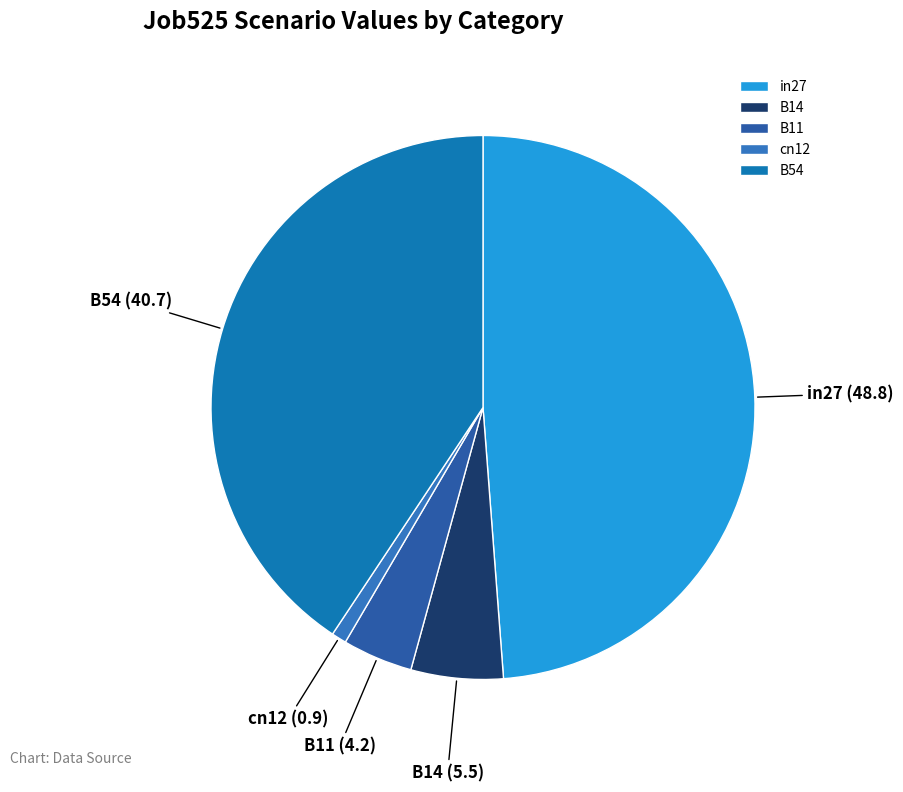

Do cn12 and in27 together represent more than half of the pie?

No